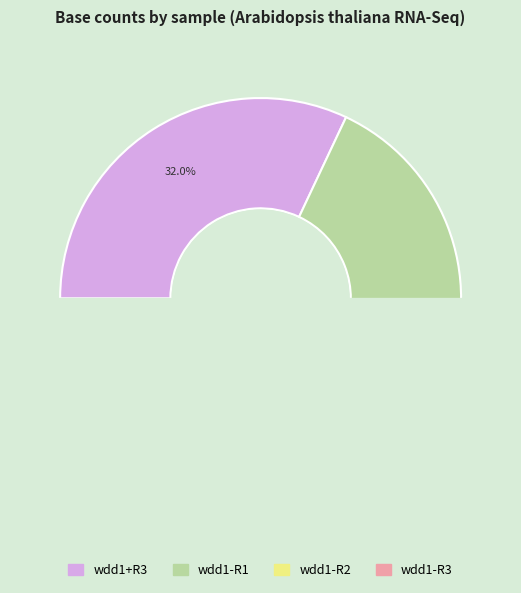

What percentage is the wdd1+R3 slice, to the nearest percent?

32%